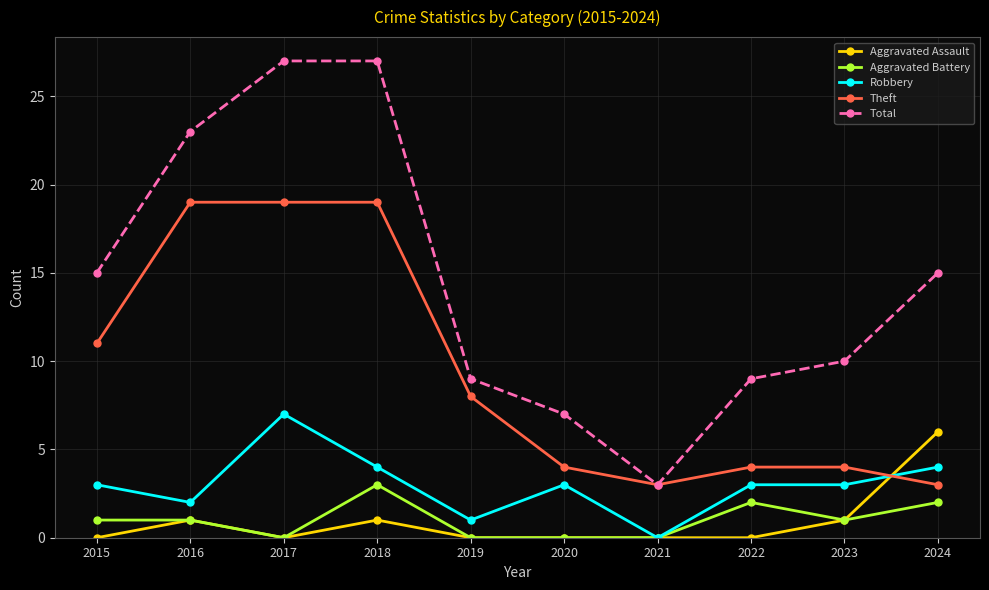

True or false: Theft and Robbery intersect in this chart.

True